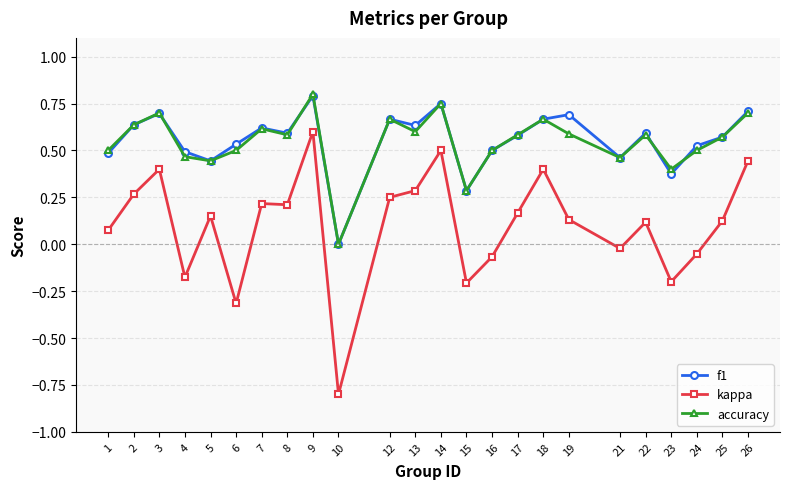

Which series changed the most between 2 and 22?

kappa